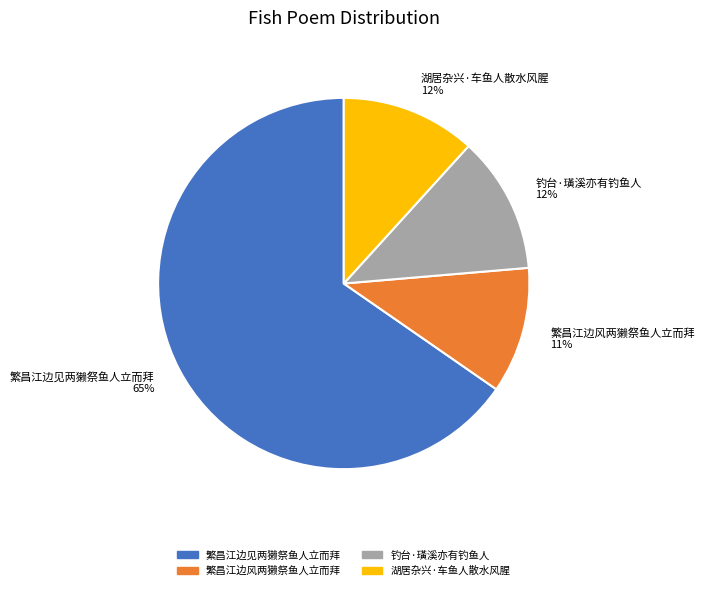

Does 湖居杂兴·车鱼人散水风腥 represent more than half of the total?

No